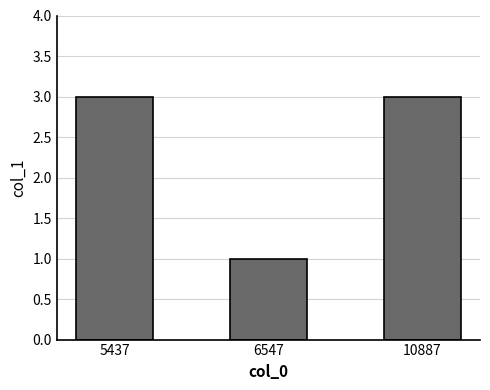

The value at 6547 is 0. True or false?

False